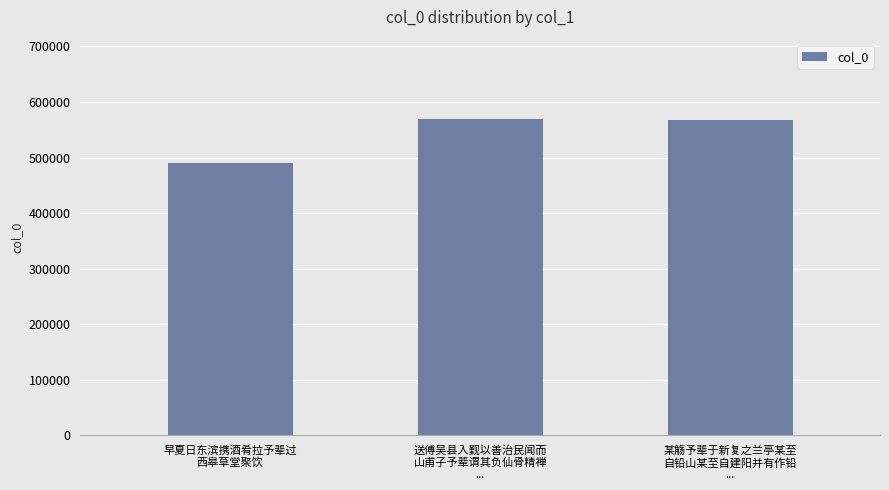

Which label corresponds to the smallest value in the chart?

早夏日东滨携酒肴拉予辈过
西皋草堂聚饮